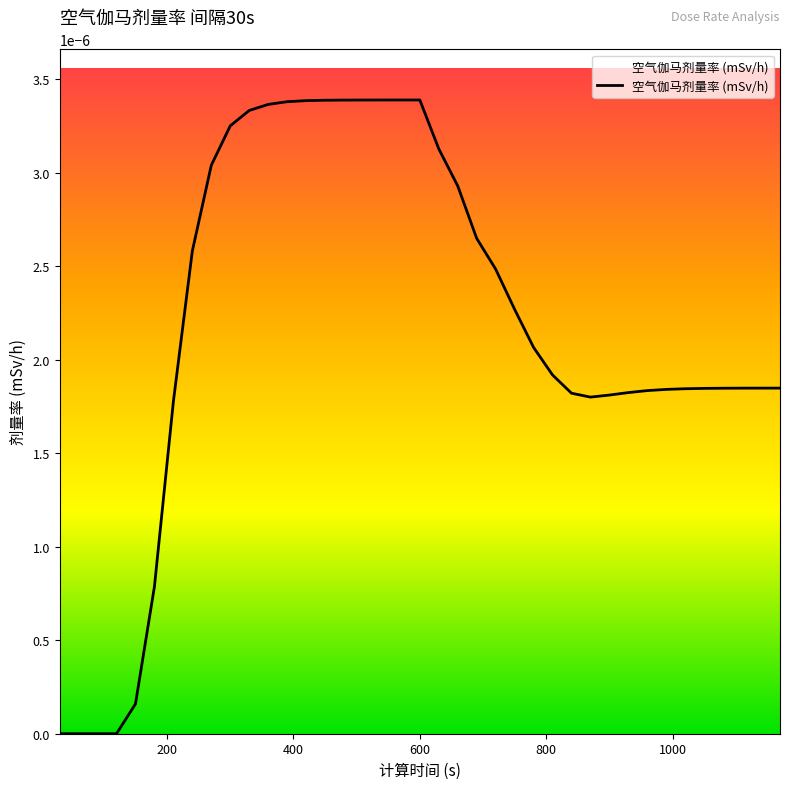

Is this an area chart (filled region under the line)?

No